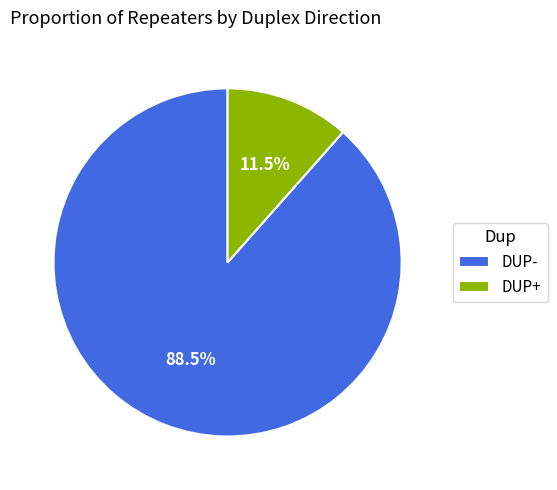

Which slice is the largest?

DUP-